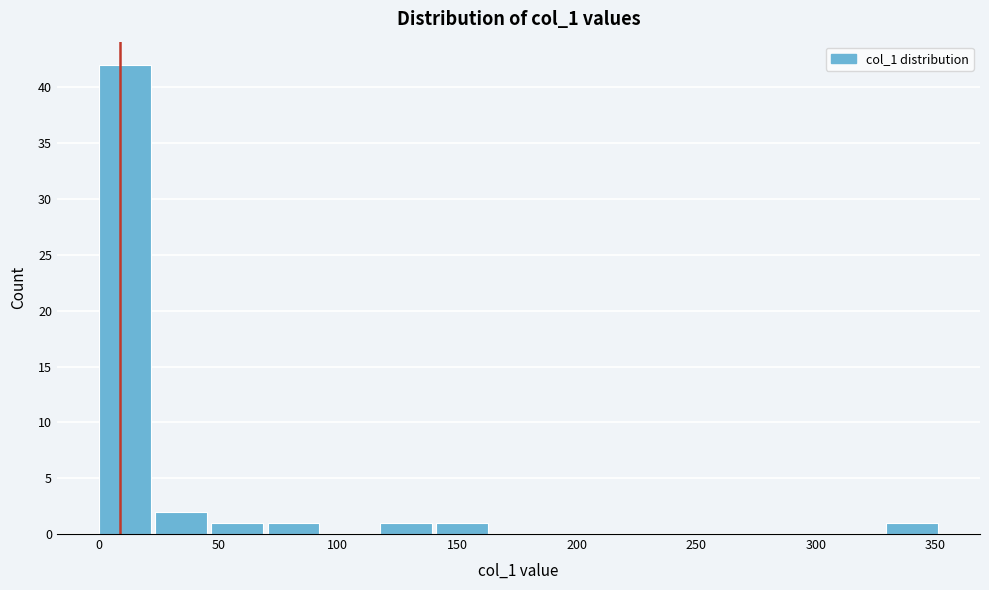

Reading left to right, list every bar in this chart as the range it spans on the x-axis followed by its height. Neither the bar edges nor the heights are printed on the chart, so give them approximately, as read against the axes.

0 to 25: 42
25 to 45: 2
45 to 70: 1
70 to 95: 1
95 to 120: 0
120 to 140: 1
140 to 165: 1
165 to 190: 0
190 to 210: 0
210 to 235: 0
235 to 260: 0
260 to 280: 0
280 to 305: 0
305 to 330: 0
330 to 355: 1